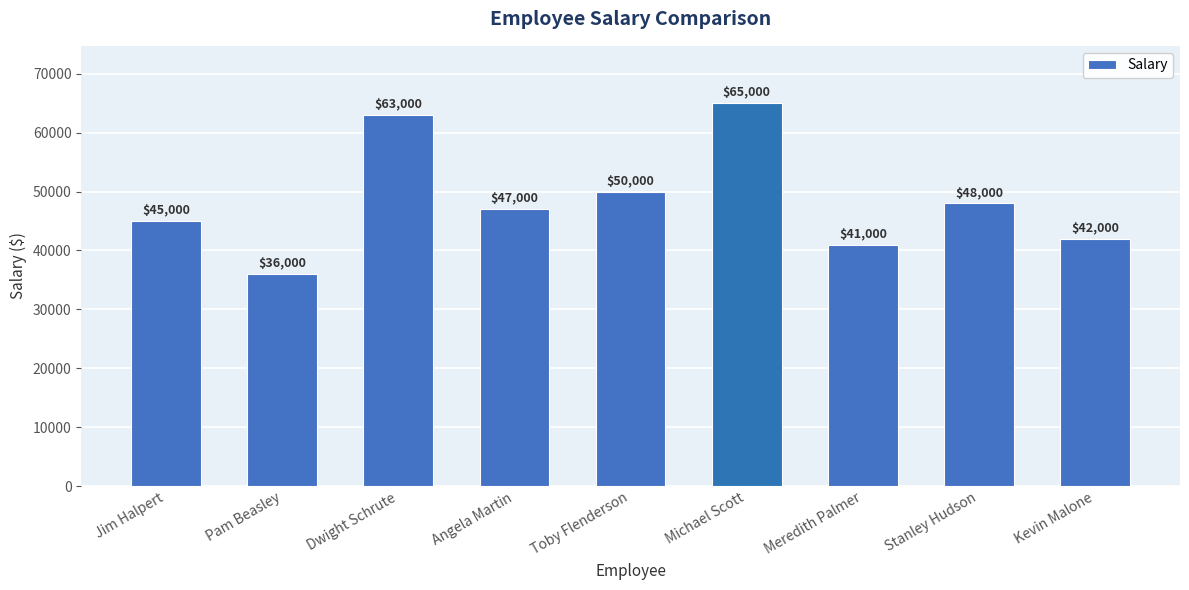

What is the value of the 5th bar from the left?

50000